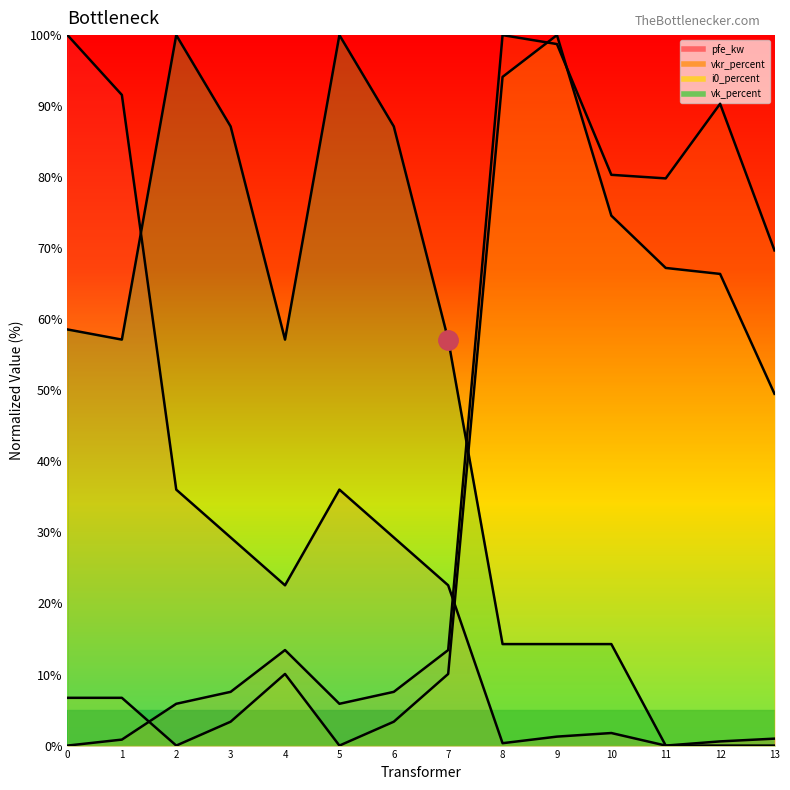

How many times do vk_percent and vkr_percent cross each other?

1